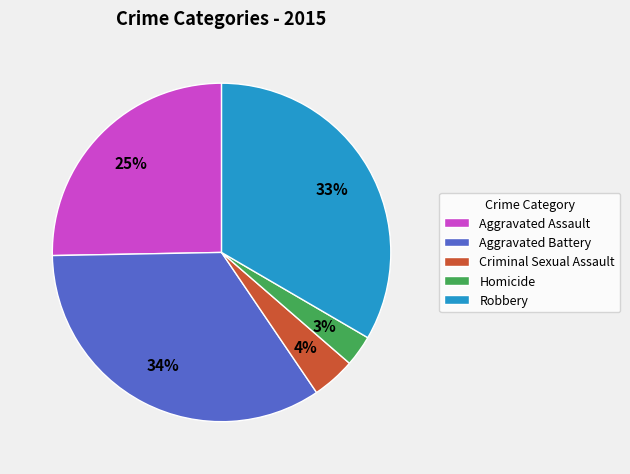

Between Aggravated Battery and Aggravated Assault, which is larger?

Aggravated Battery